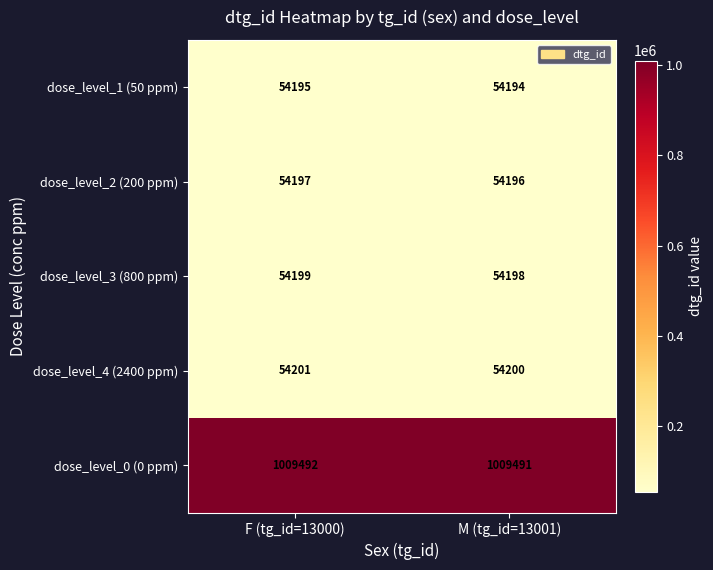

Read the dose_level_3 (800 ppm) value at F (tg_id=13000).

54199